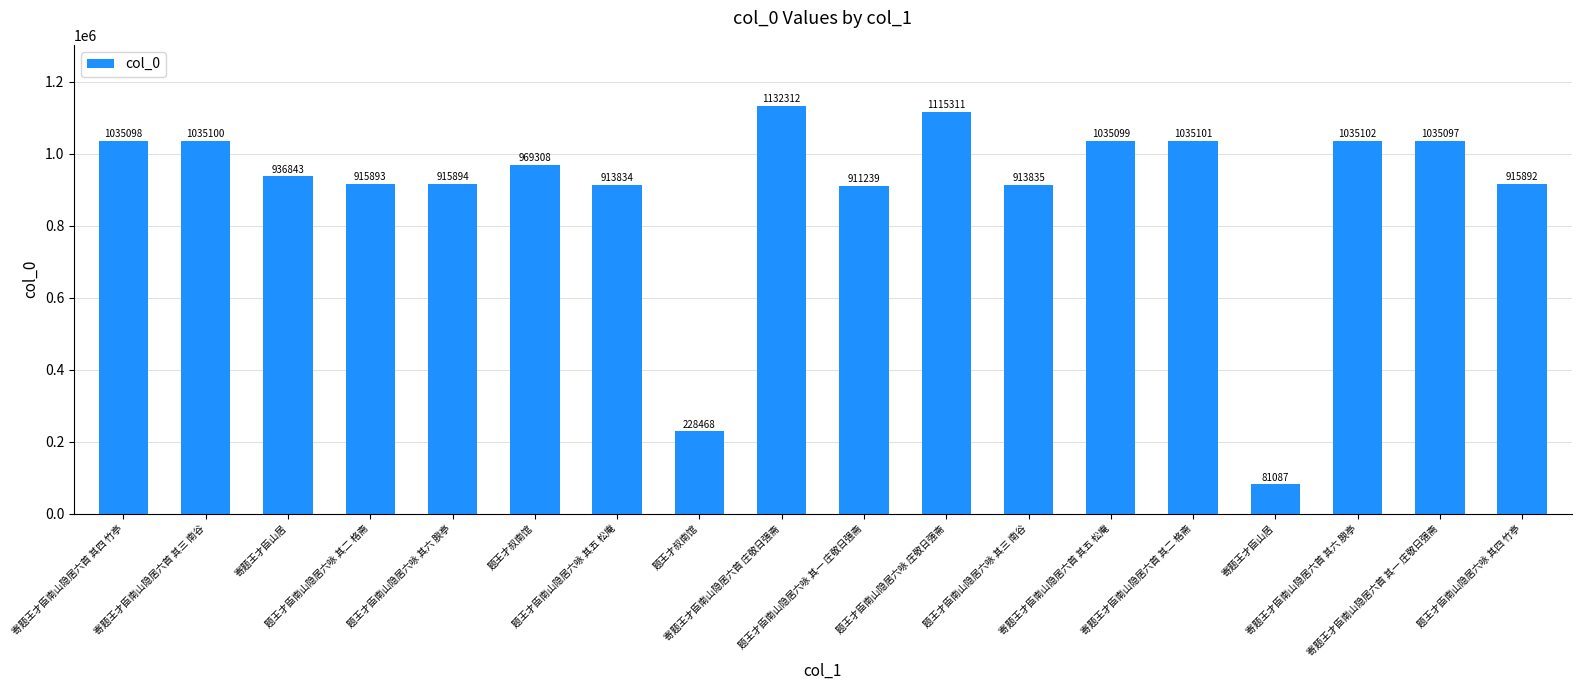

Is it true that the value at 题王才臣南山隐居六咏 其五 松庵 is 913834?

True